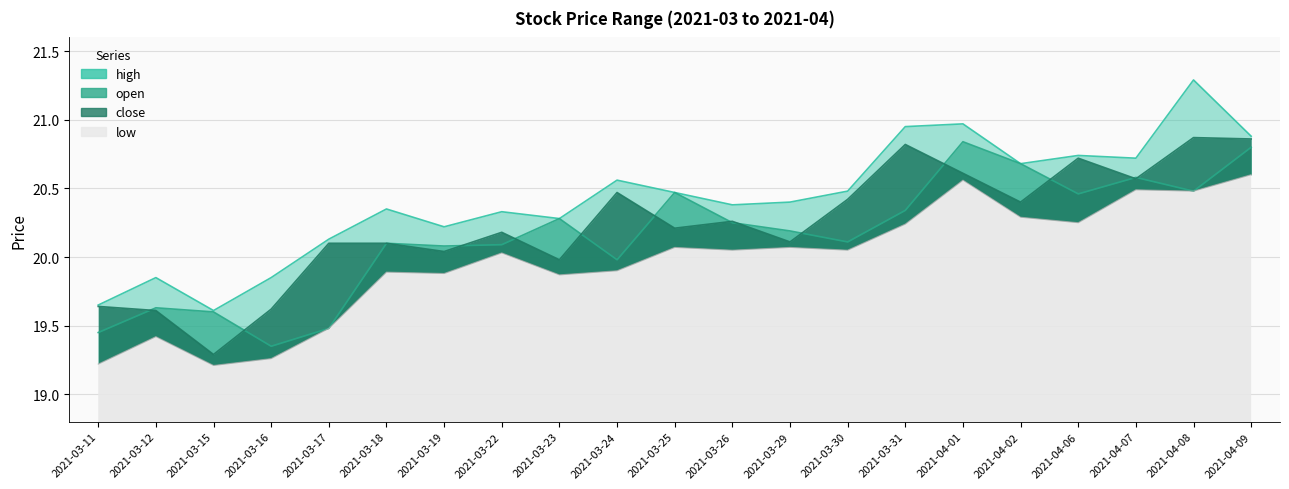

At which category does open reach its first local valley?

2021-03-16